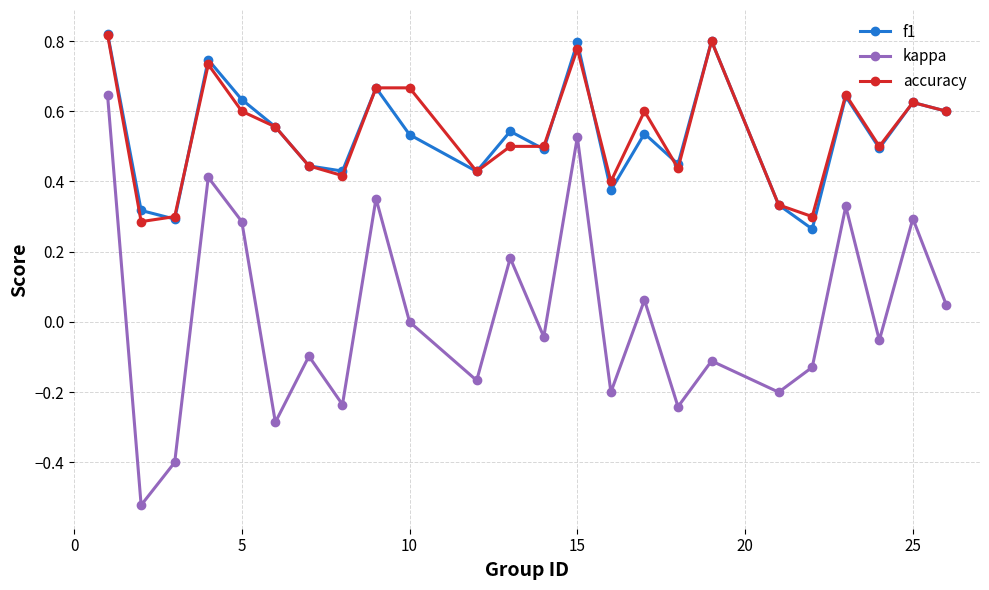

True or false: accuracy has more than 0 interior local peaks.

True